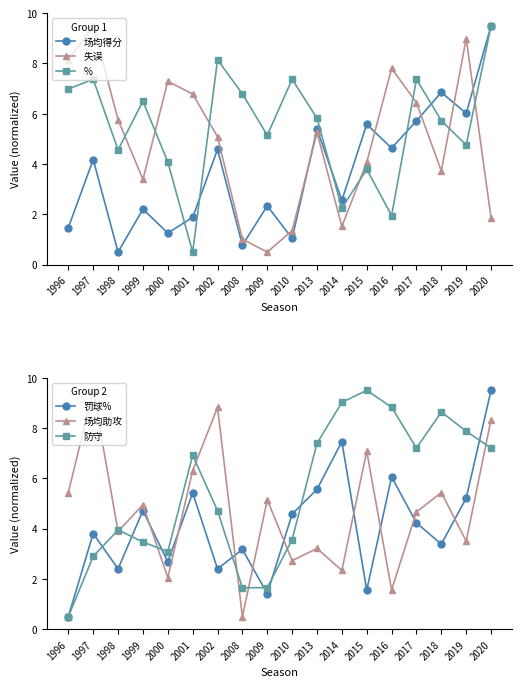

Is the value of 防守 at 2018 greater than the value of 罚球% at 2018?

Yes